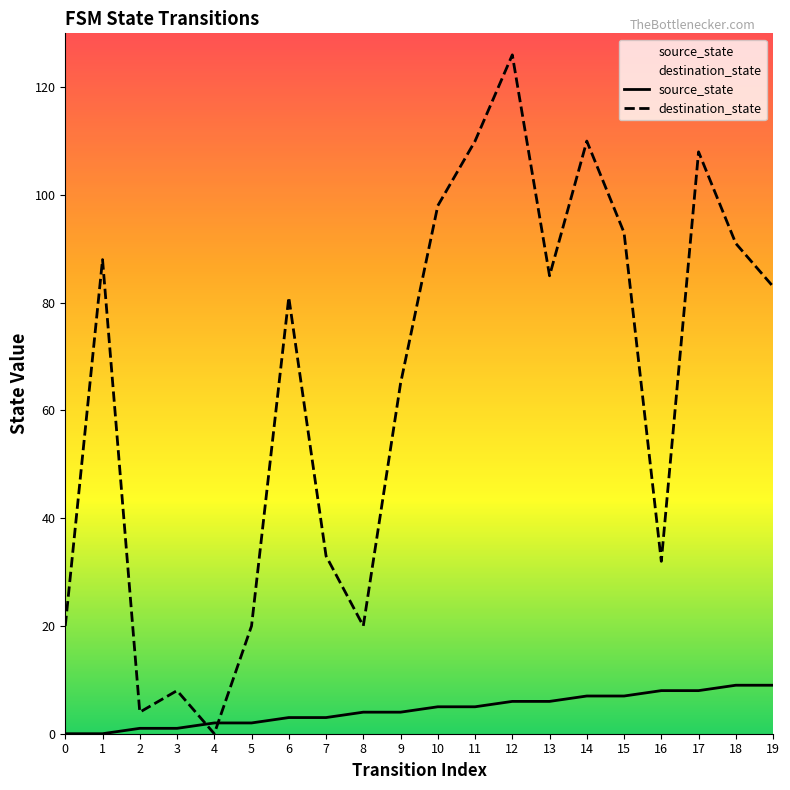

Is it true that destination_state equals 20 at 0?

True